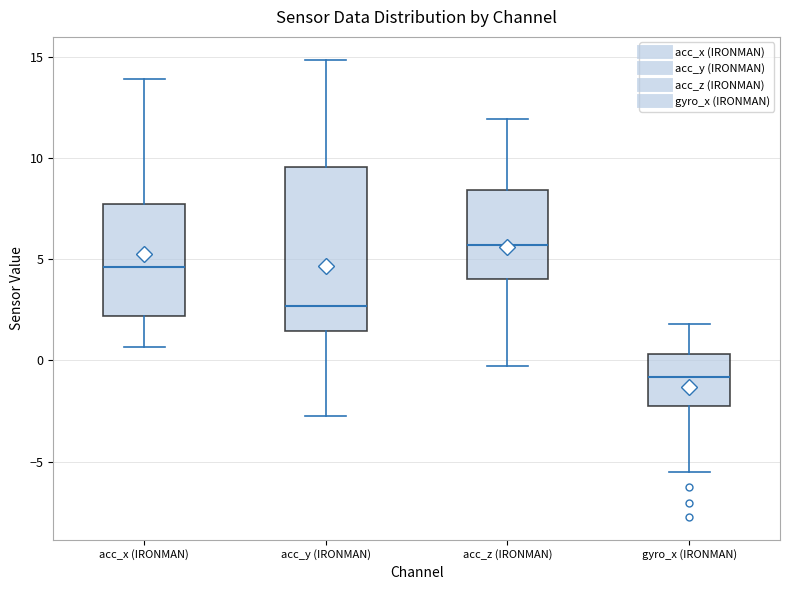

Which box is the tallest, from its lower edge to its upper edge?

acc_y (IRONMAN)